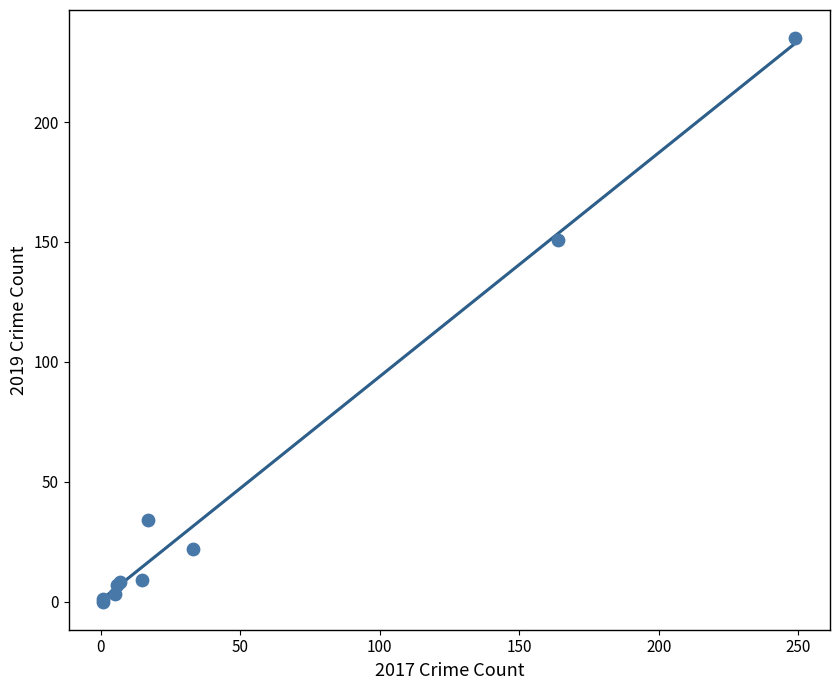

What Y value in the scatter plot is closest to 117?

151